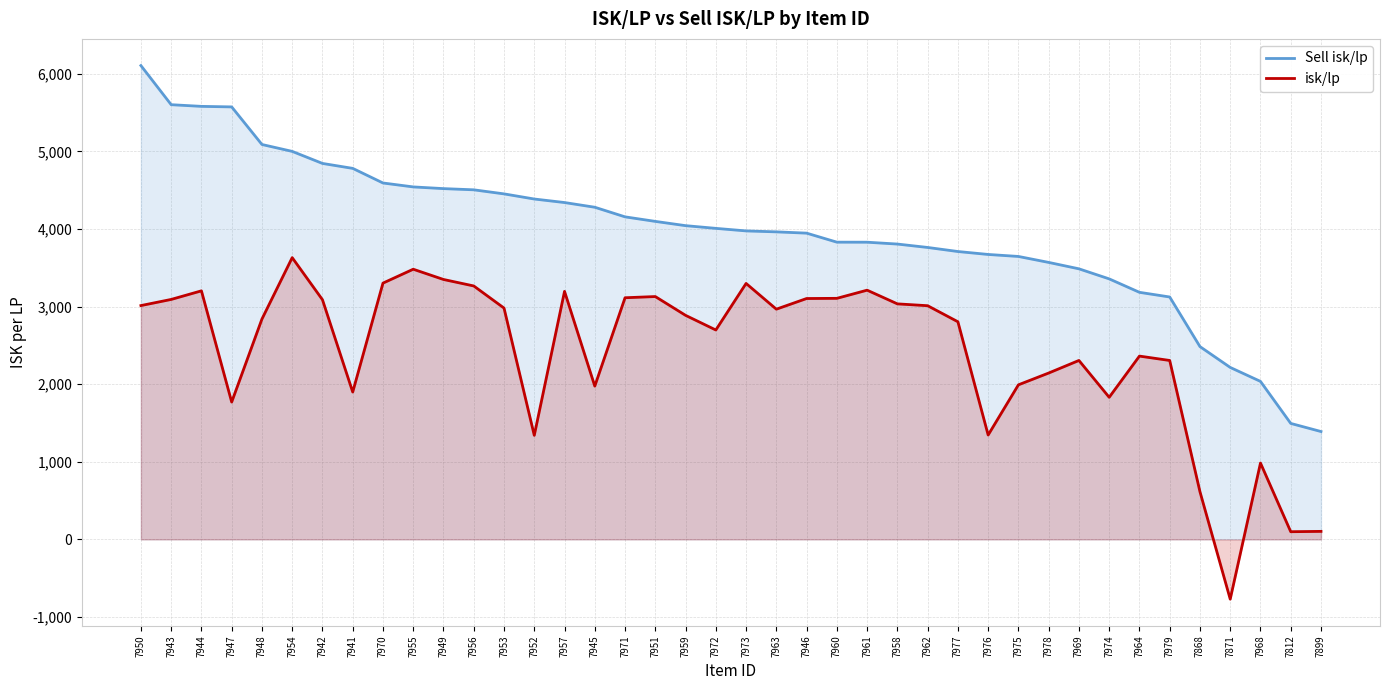

Rank the series at 7968 from highest to lowest value.

Sell isk/lp, isk/lp